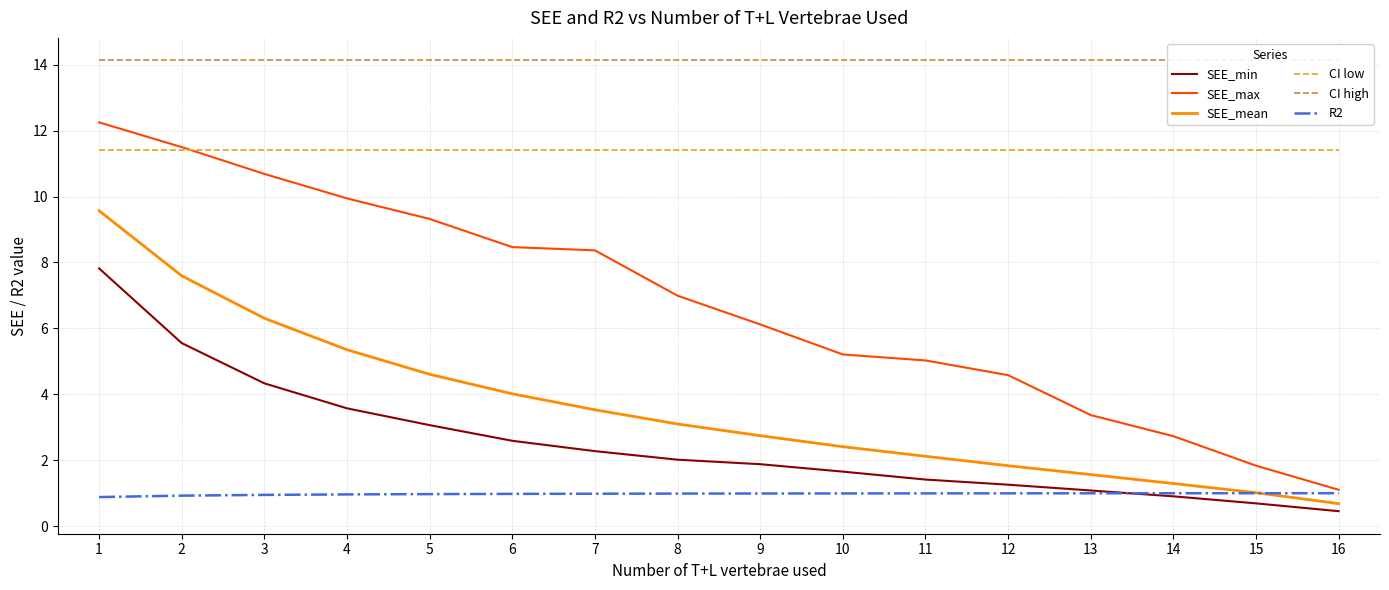

Which series changed the most between 8 and 13?

SEE_max